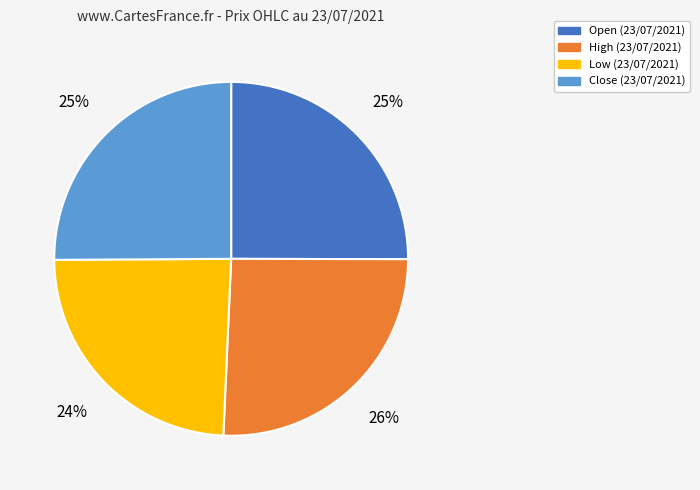

Count the number of slices in the pie.

4